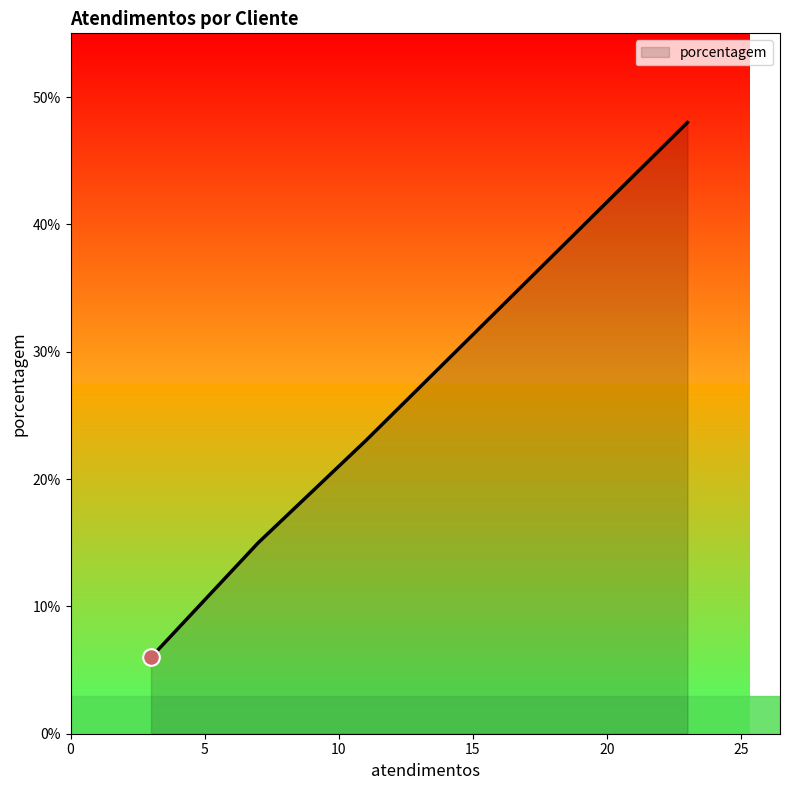

True or false: there are more than 1 points higher than both neighbors.

False